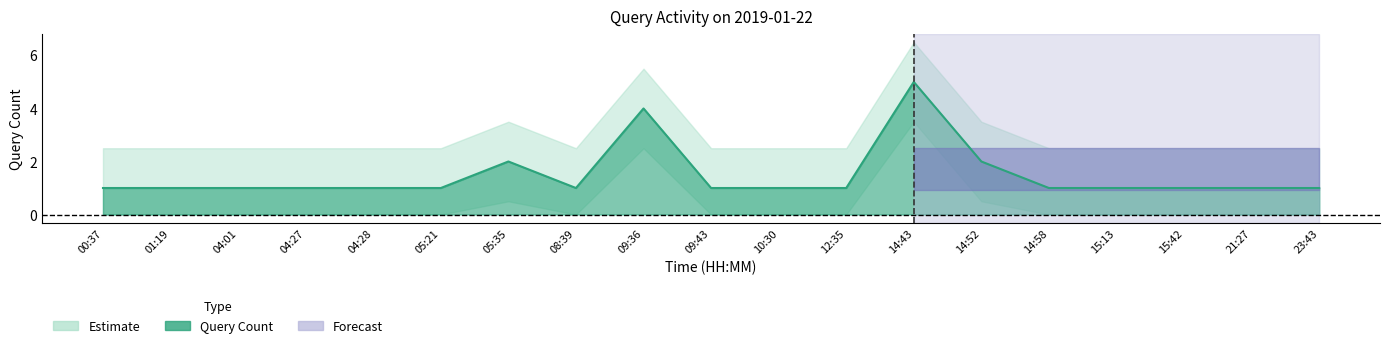

What is the maximum value shown in the chart?

5